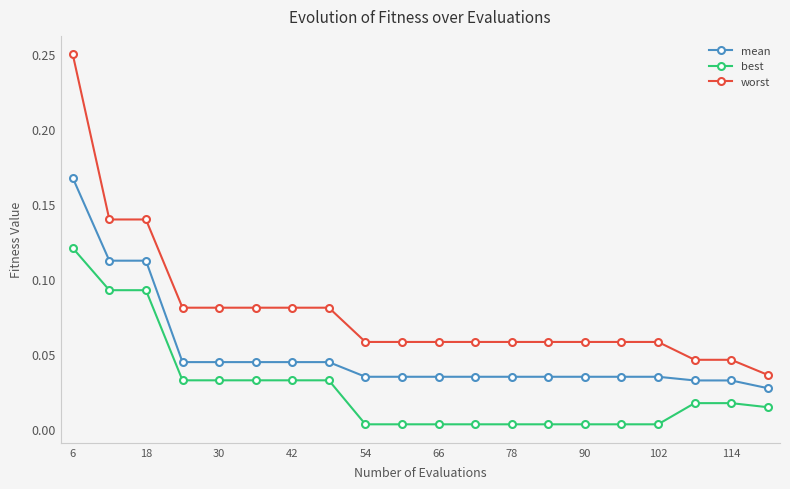

True or false: best and worst intersect in this chart.

False